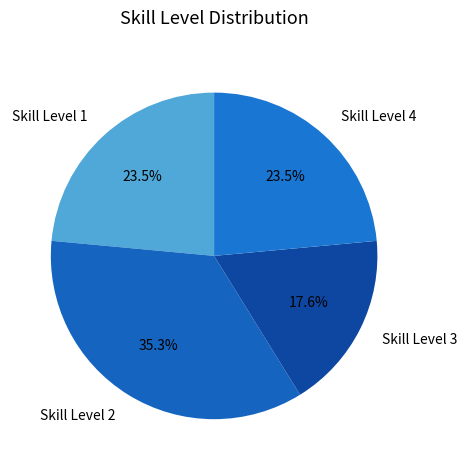

Which slice is the smallest?

Skill Level 3